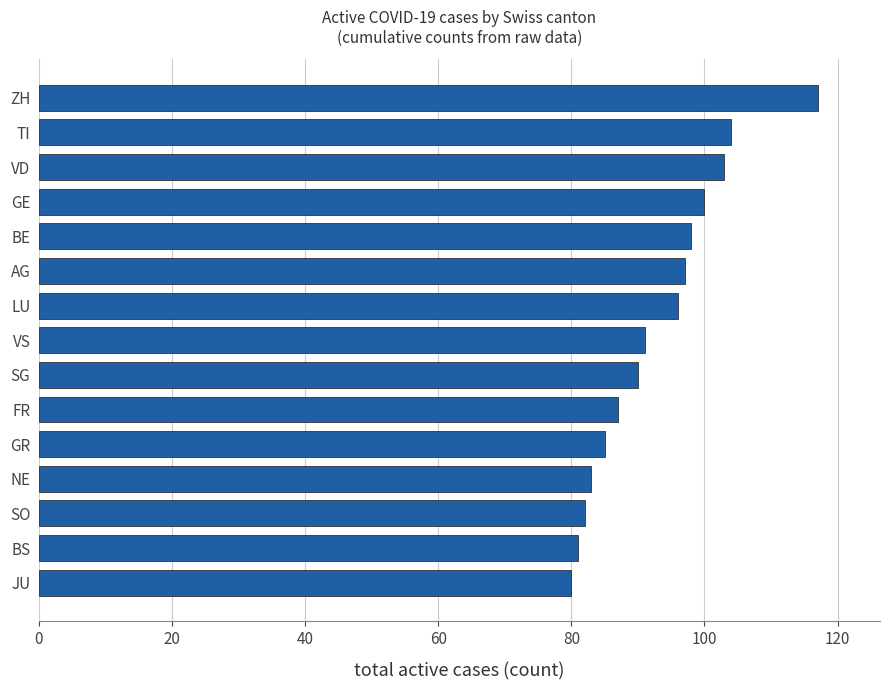

The chart shows a value of 191 at ZH. True or false?

False